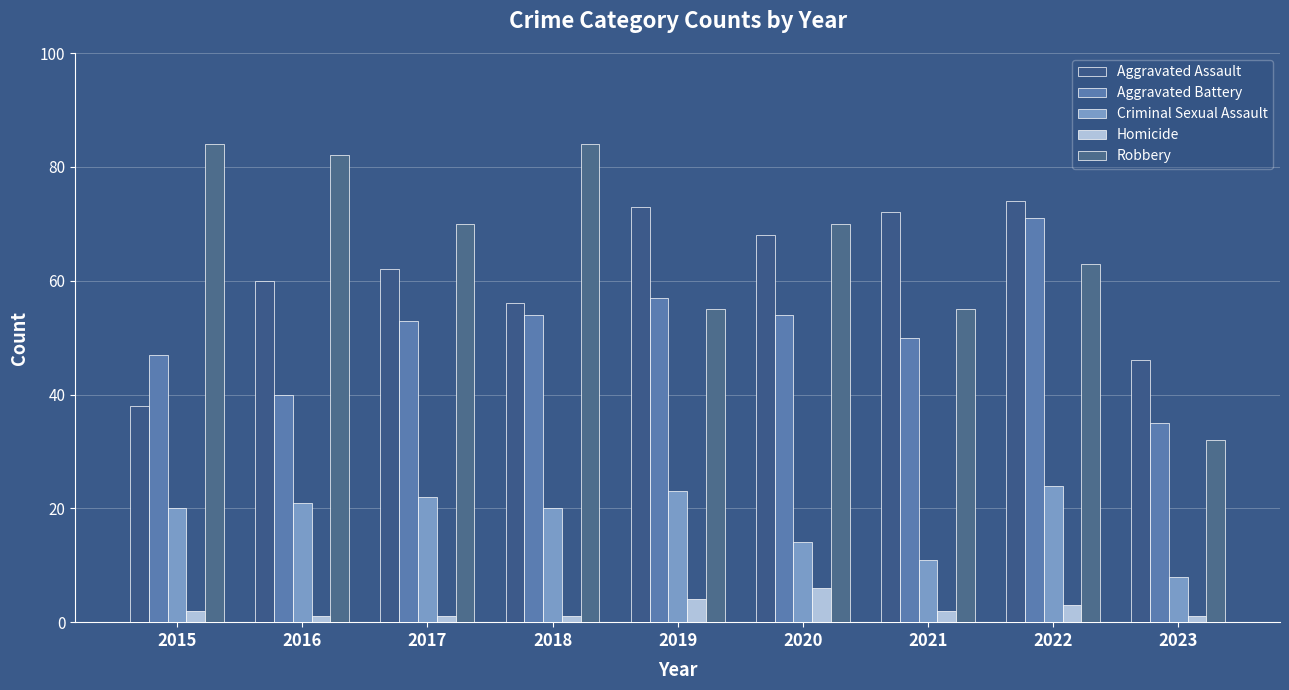

What is the difference between the Homicide values at 2023 and 2020?

5